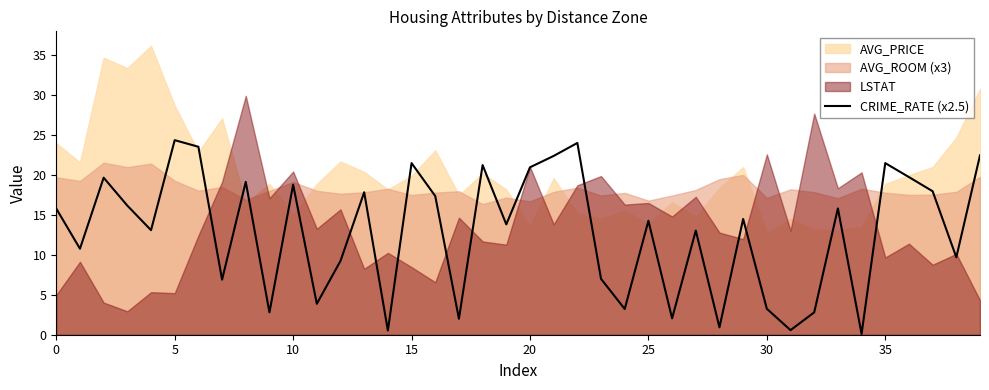

Is it true that the value at 12 is 9.2?

True